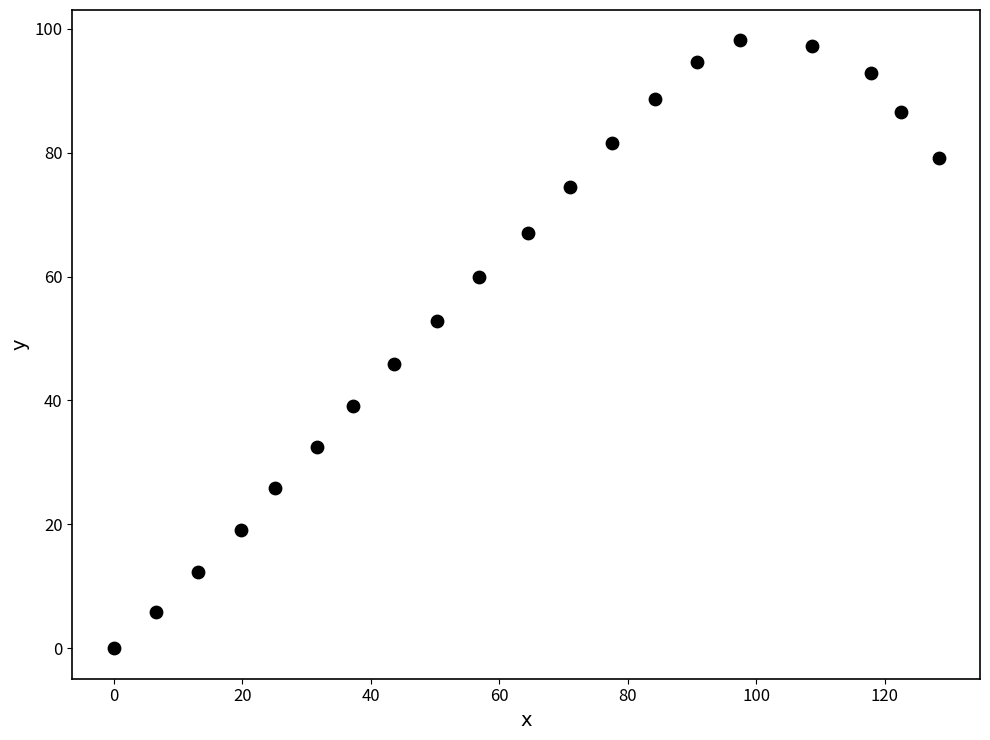

What is the range of X values (max minus min)?

128.4